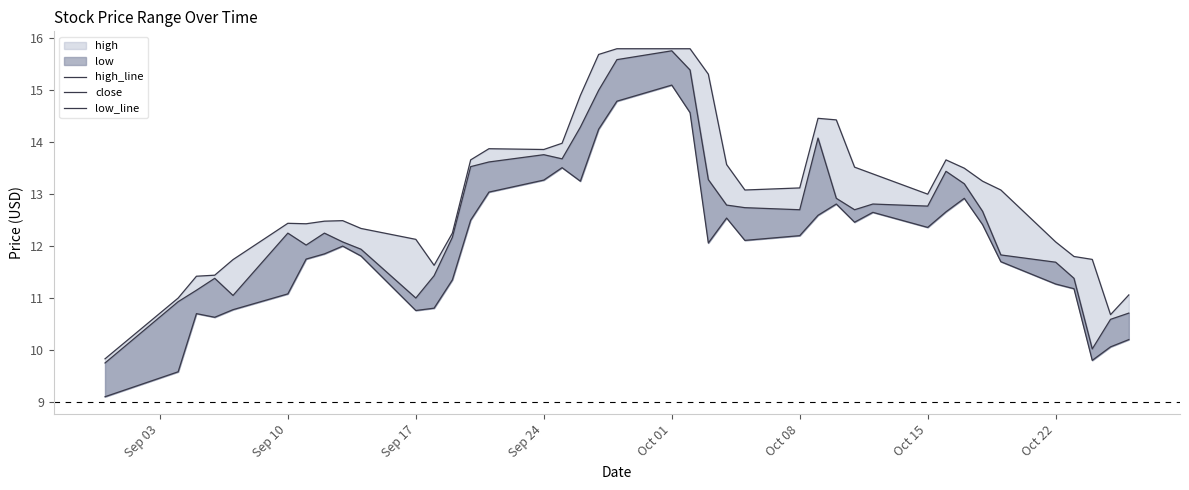

Is the value of high_line at 12 greater than the value of close at Sep 03?

Yes